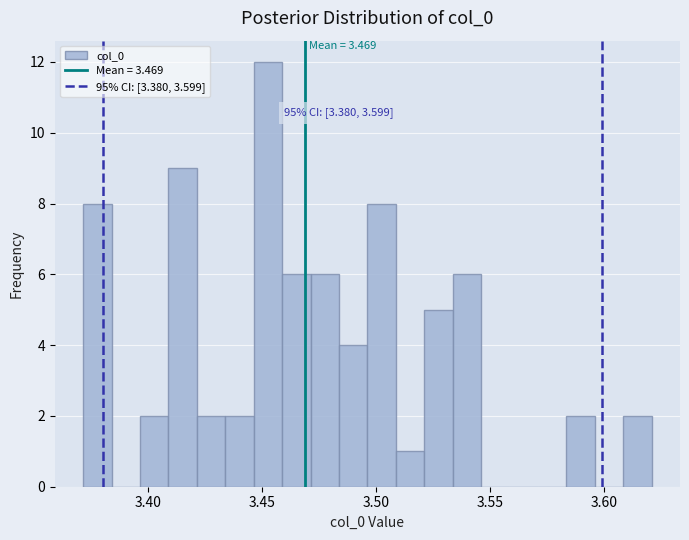

Around what value on the x-axis is the tallest bar? Give the approximate position of its centre, as read against the axis.

3.455